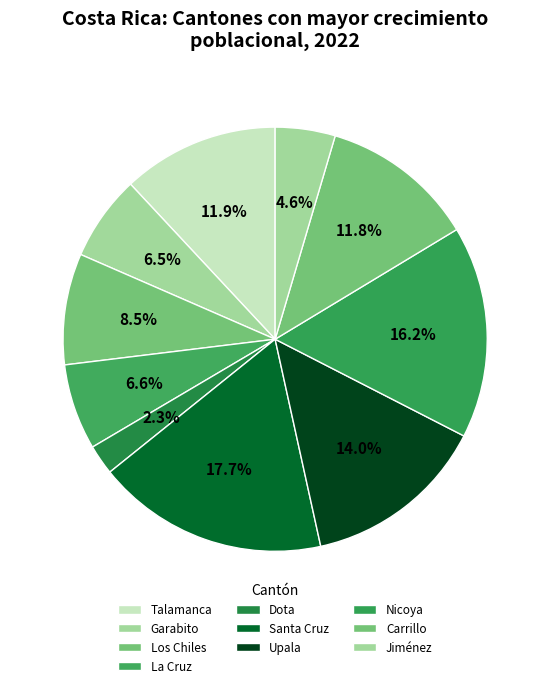

Is it true that Jiménez is 5% of the pie?

True